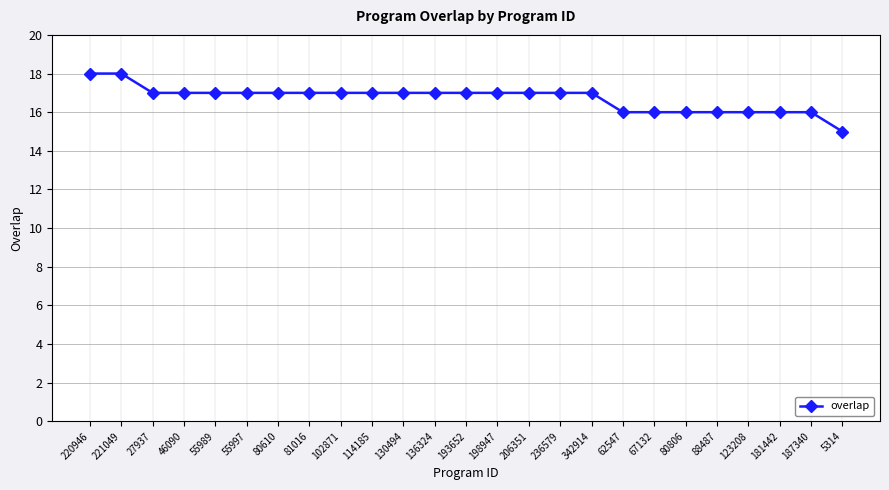

The chart shows a value of 17 at 342914. True or false?

True